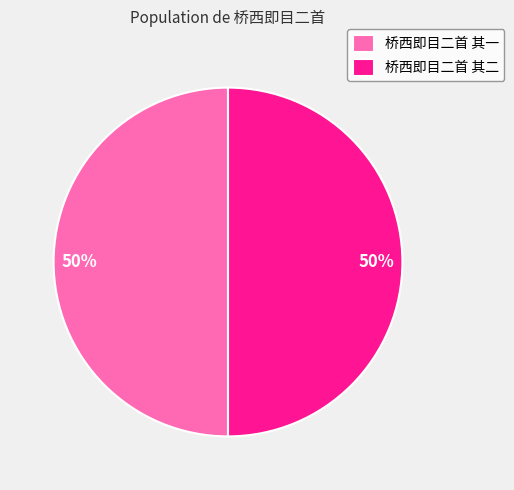

Do 桥西即目二首 其一 and 桥西即目二首 其二 together represent more than half of the pie?

Yes